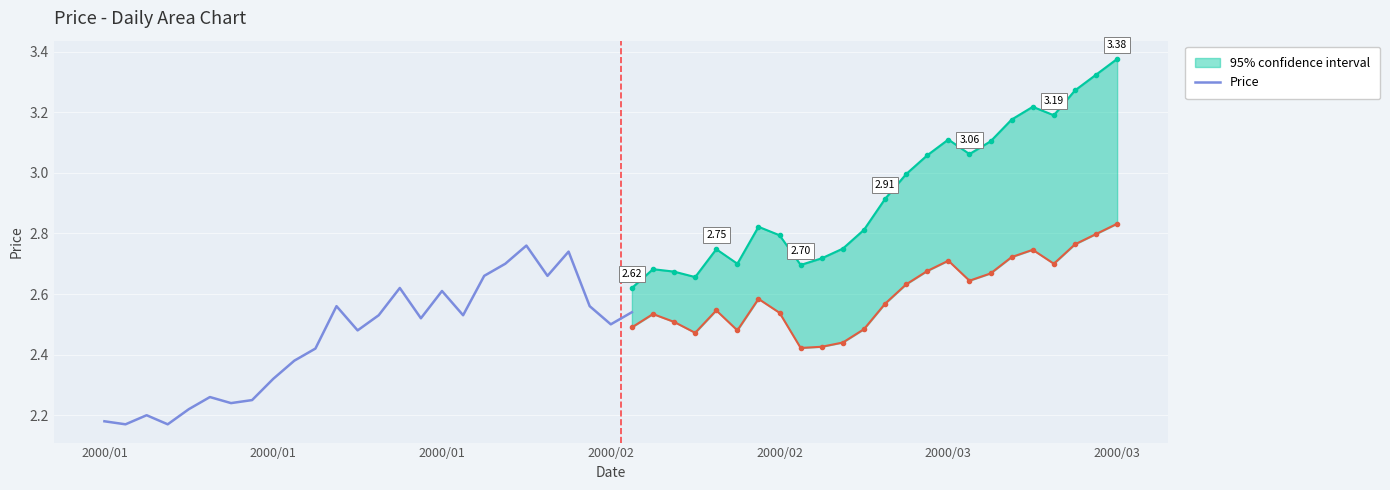

At which category does the data reach its first local peak?

2000/01